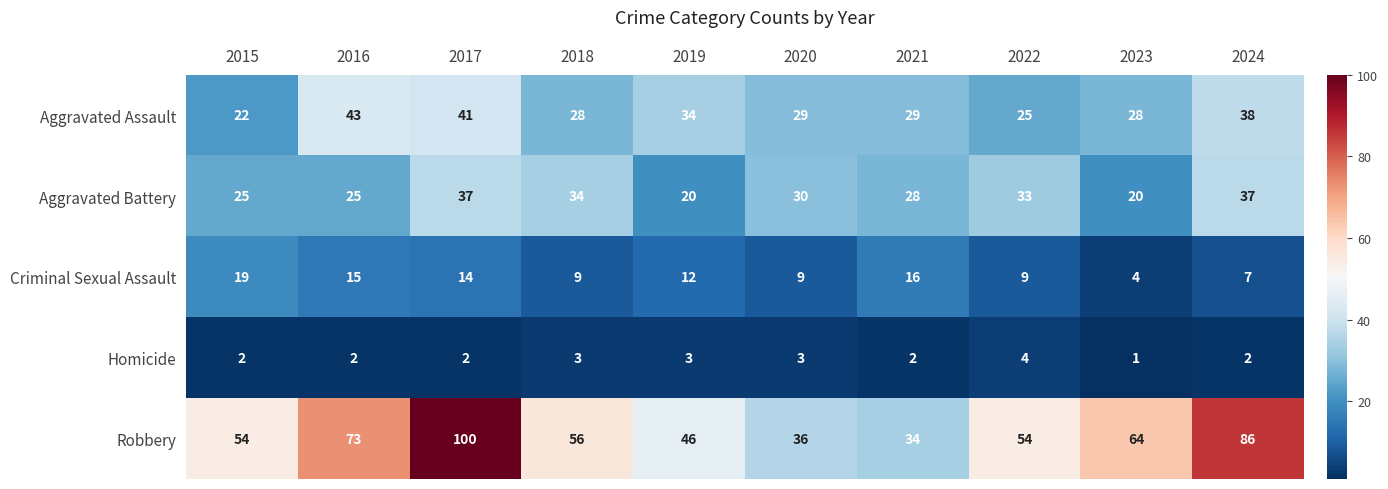

List the series in order of their peak value, lowest first.

Homicide, Criminal Sexual Assault, Aggravated Battery, Aggravated Assault, Robbery